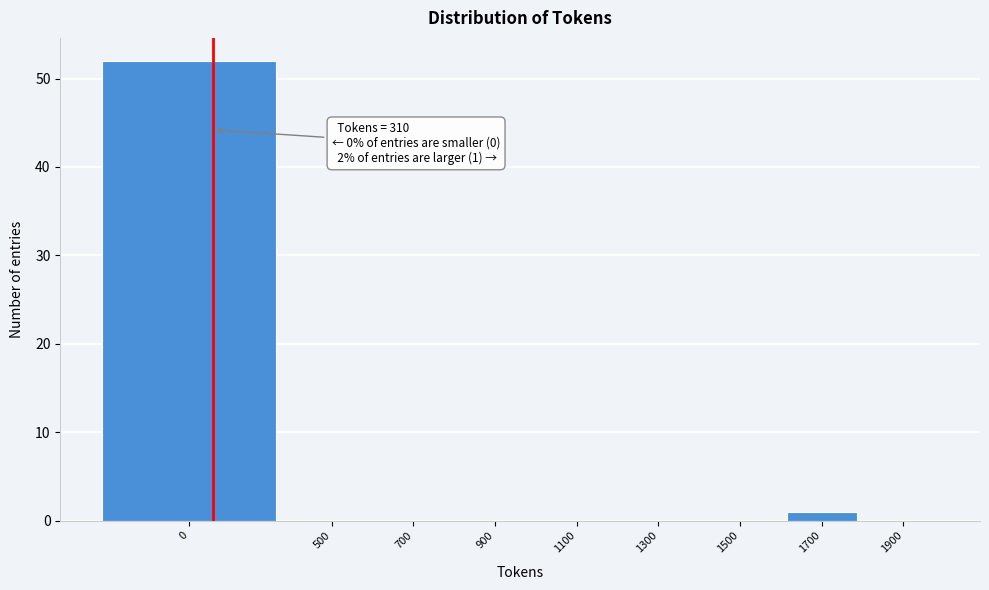

Reading left to right, list all the values displayed in this chart.

0=52	500=0	700=0	900=0	1100=0	1300=0	1500=0	1700=1	1900=0